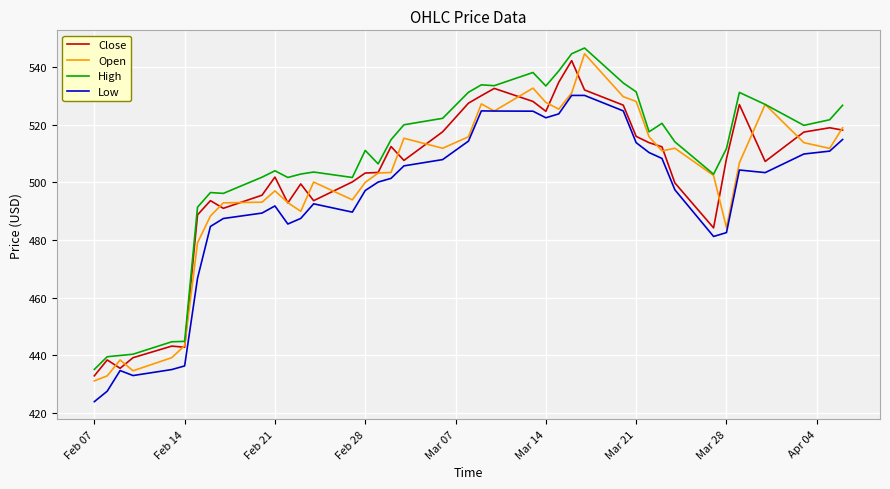

What is the lowest value of the Close series?

432.9